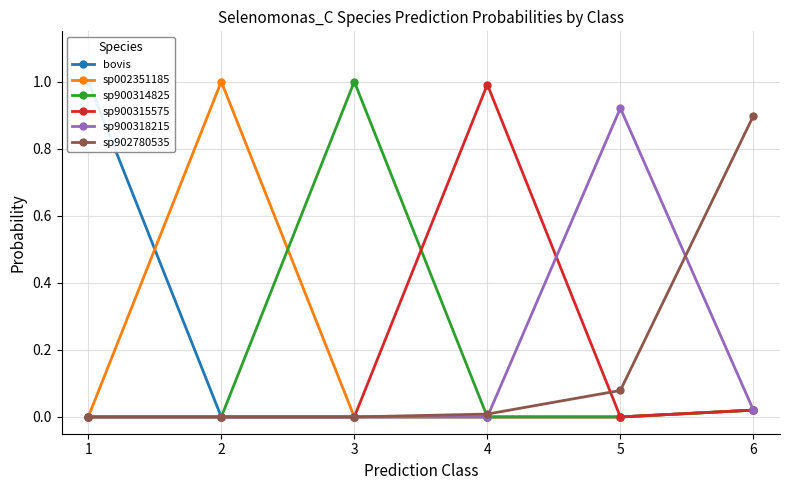

What is the difference between the maximum and minimum values in the sp900318215 series?

0.9